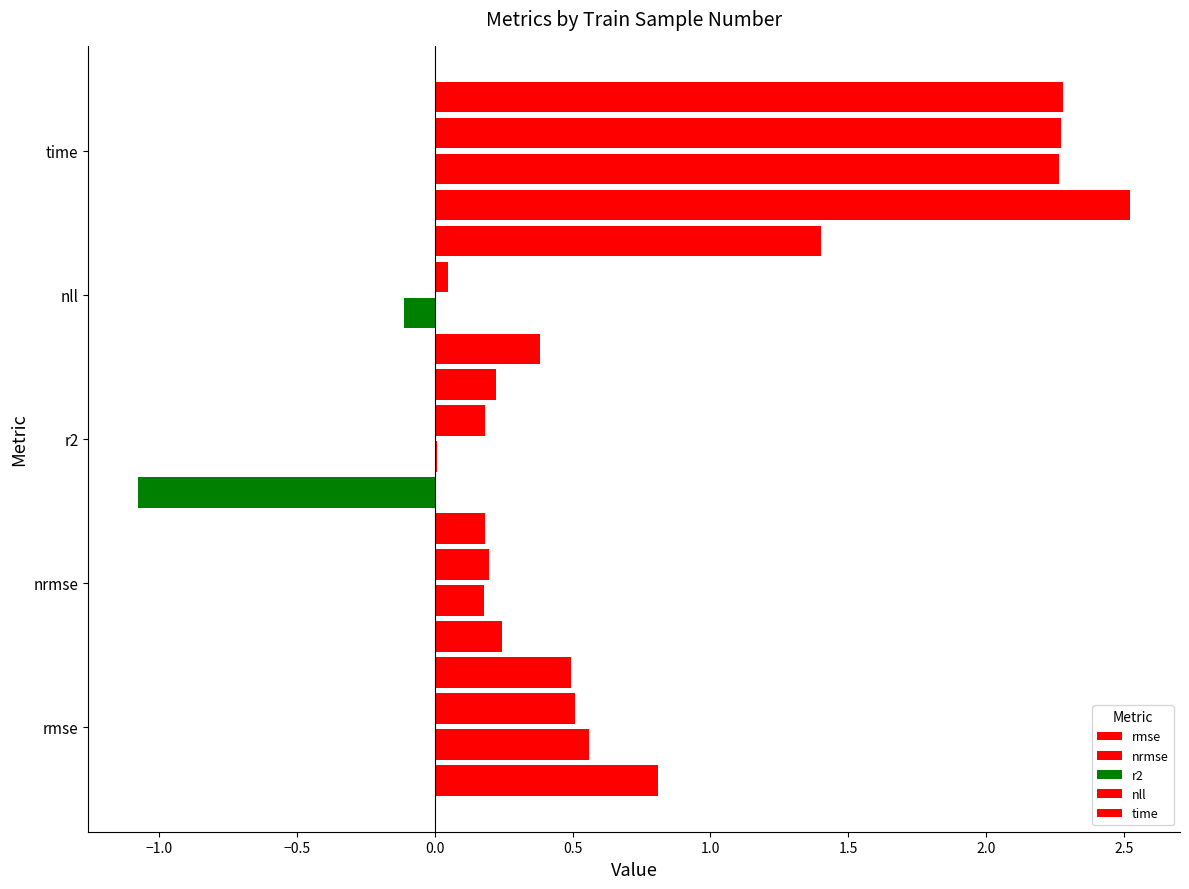

How many bars are there in total?

20